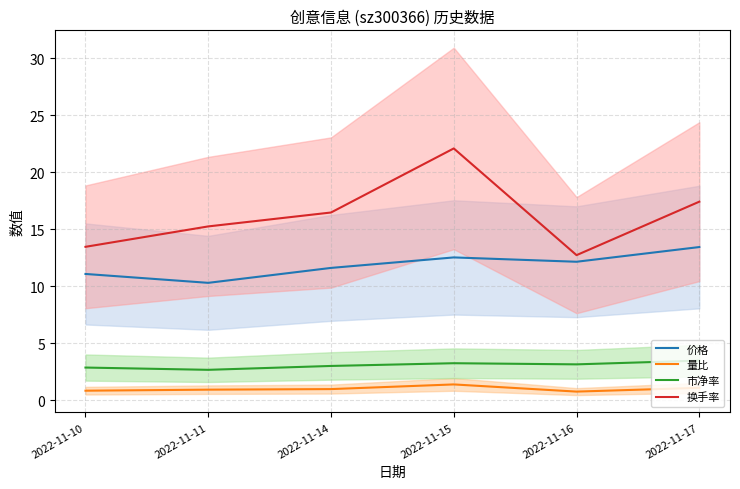

What is the total value across all series at 2022-11-14?

32.1